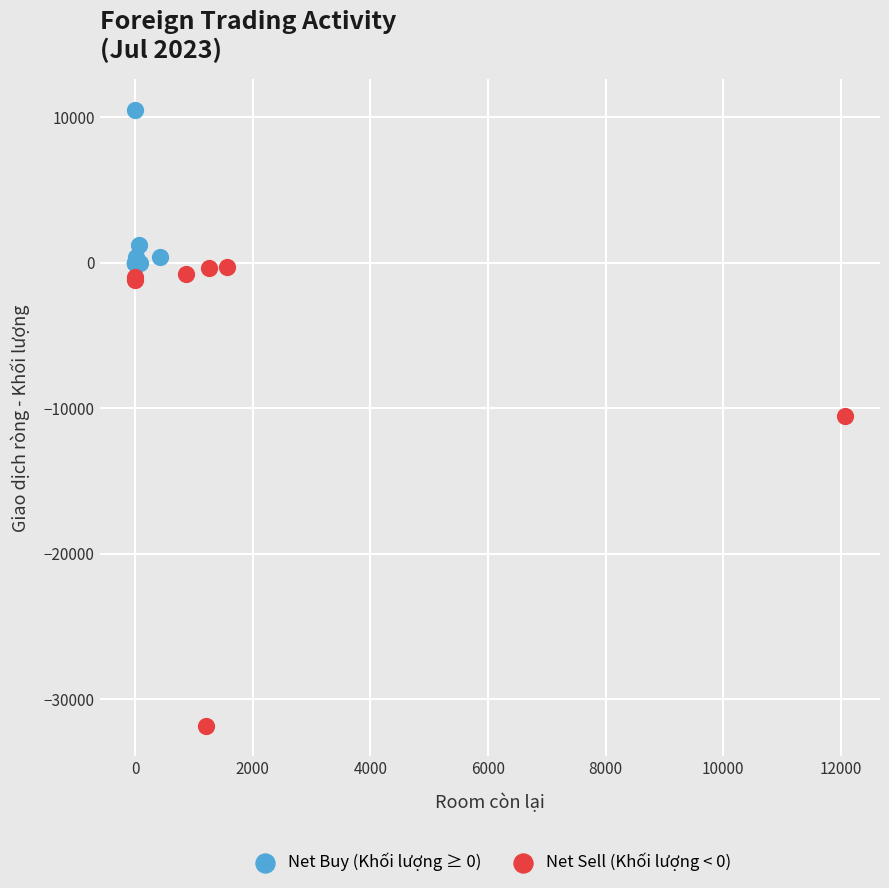

Which series reaches the minimum Y coordinate?

Net Sell (Khối lượng < 0)